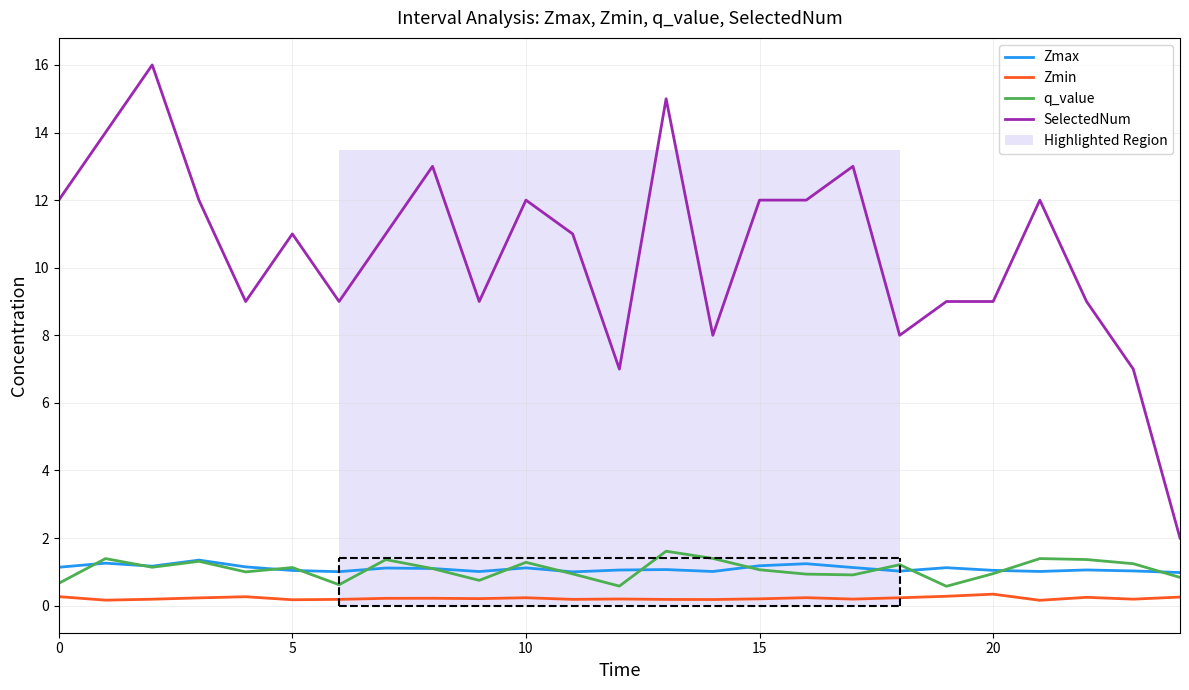

True or false: Zmax and q_value cross at least once.

True